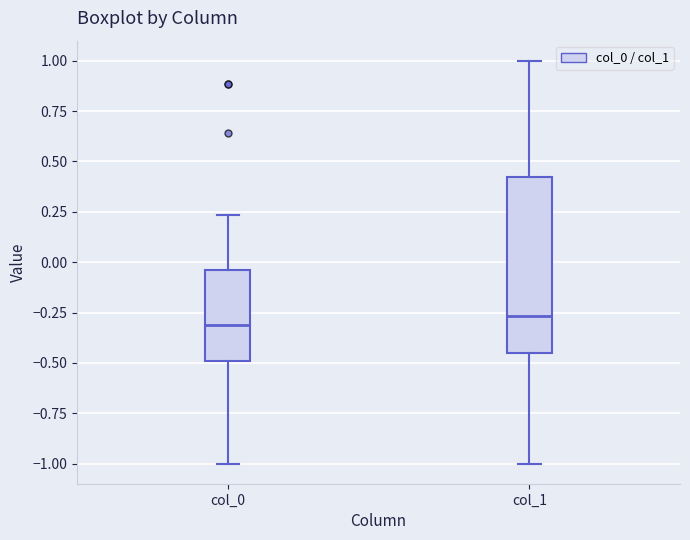

Comparing the boxes themselves (not the whiskers), which one is the tallest?

col_1